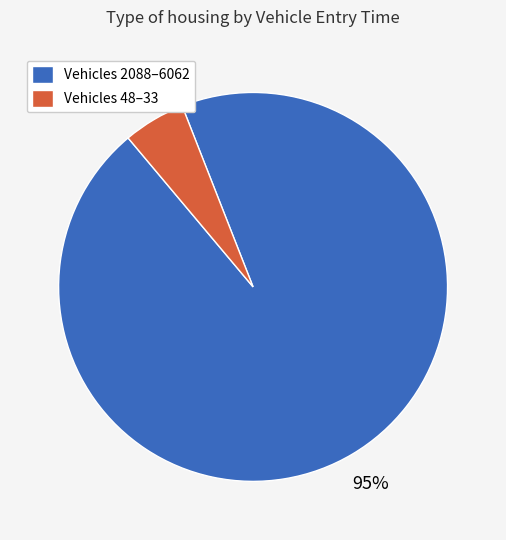

How many slices are in this pie chart?

2